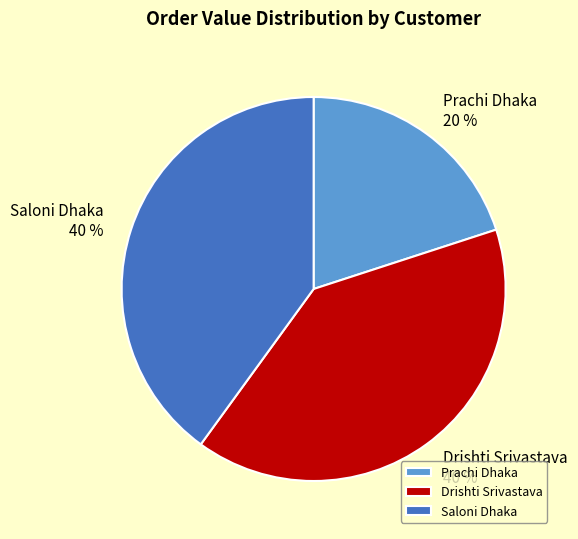

How many segments does this pie chart have?

3